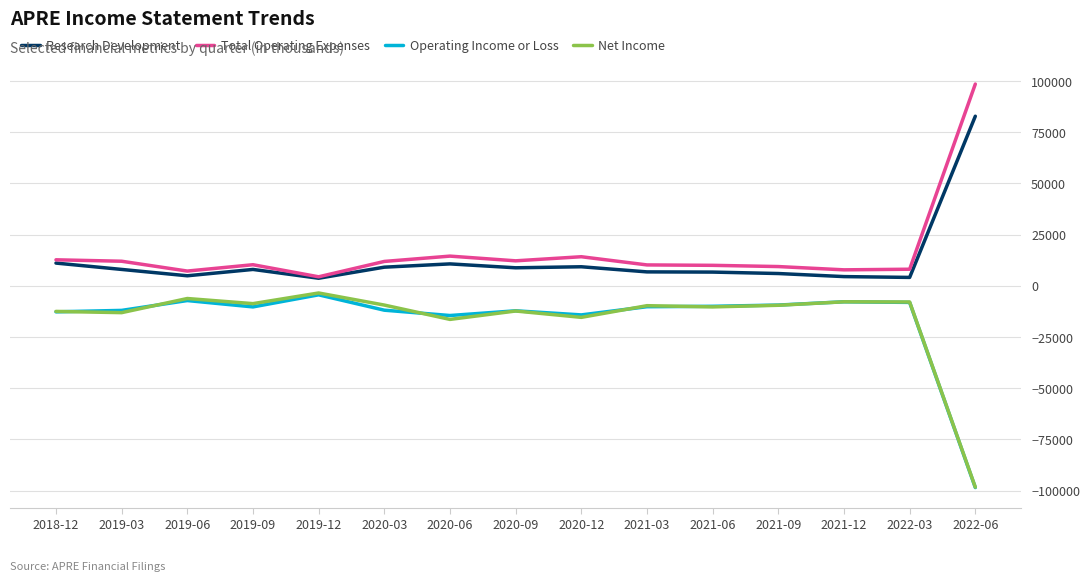

Does the chart display data point markers on the line(s)?

No